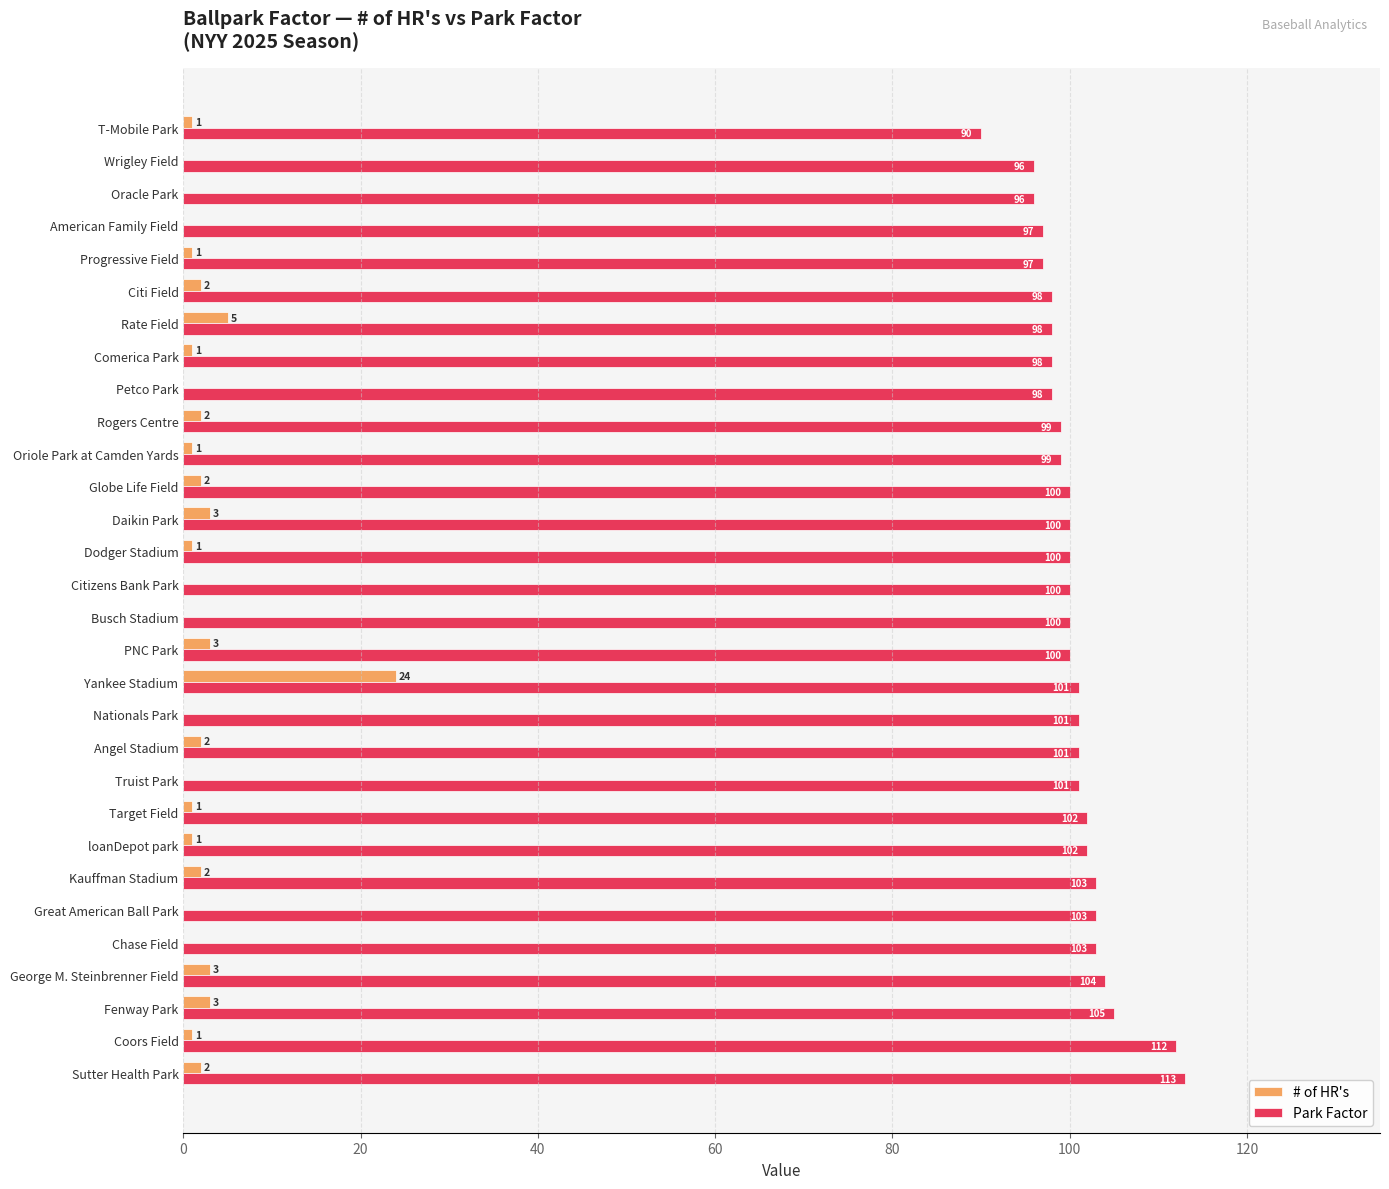

What is the sum of all # of HR's values?

61